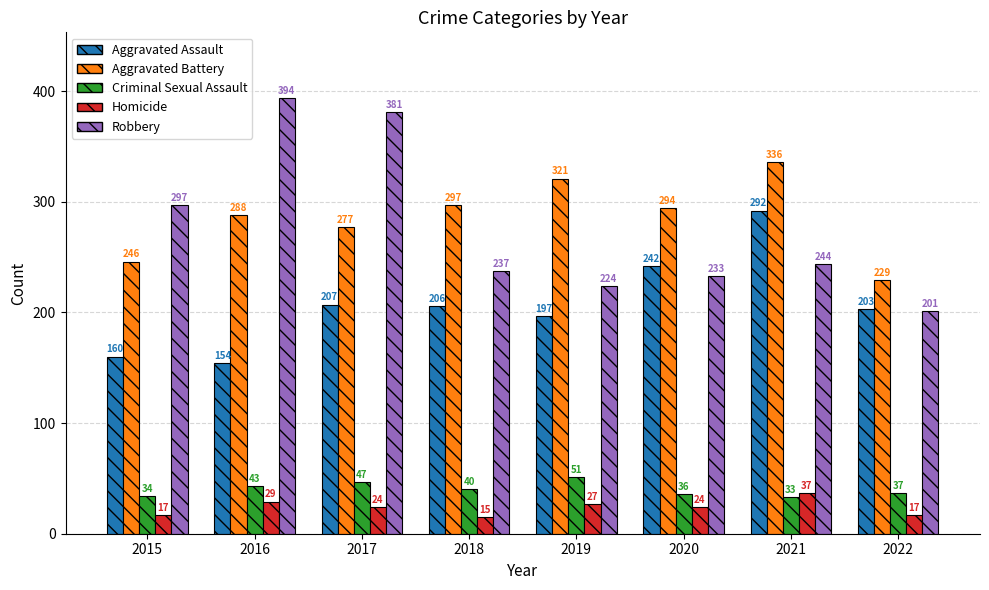

Which series has the widest spread of values?

Robbery